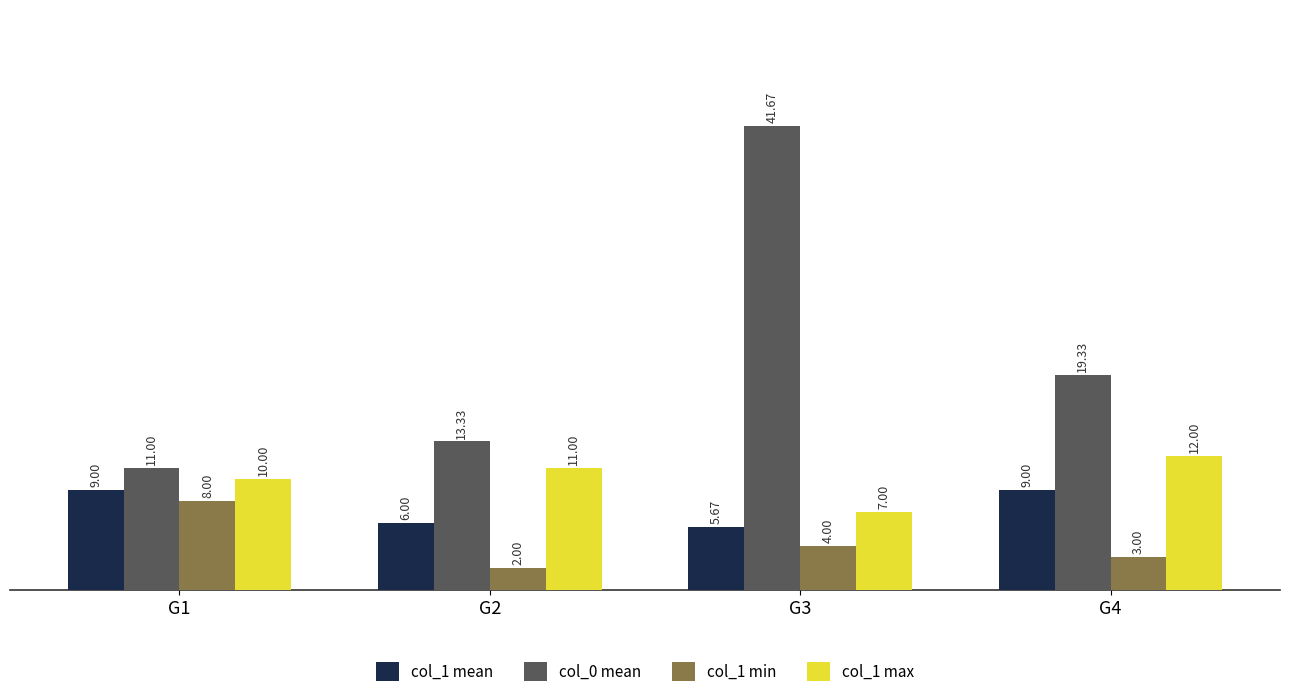

How many data points in col_1 mean are less than 9?

2